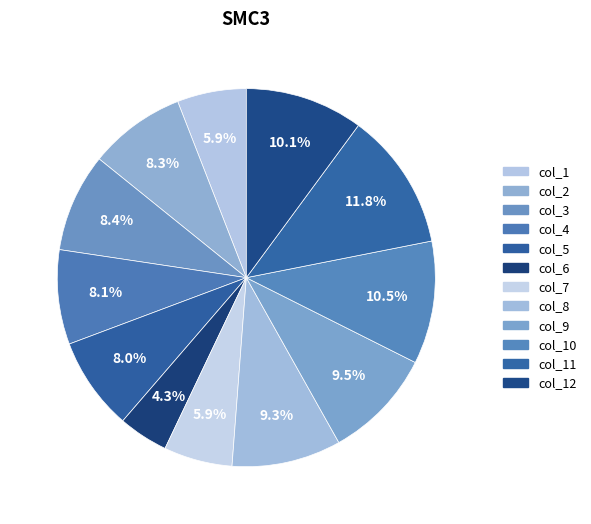

Which category has the smallest portion of the pie?

col_6